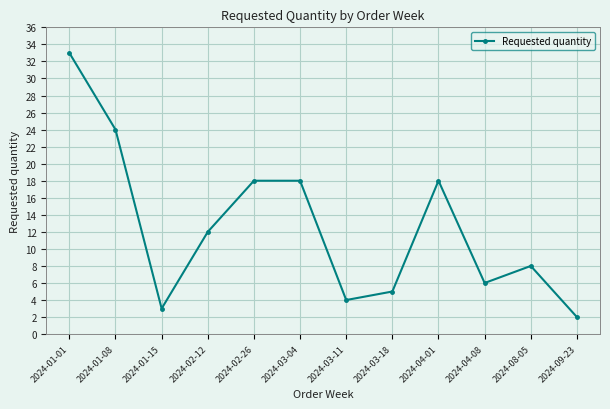

How many lines are shown in the chart?

1